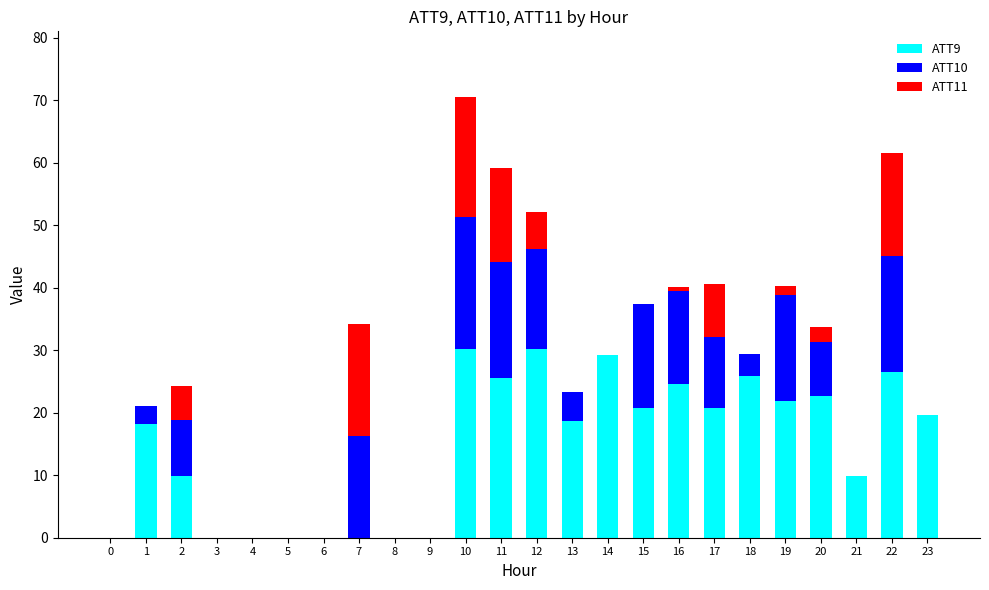

What is the highest value of the ATT9 series?

30.2